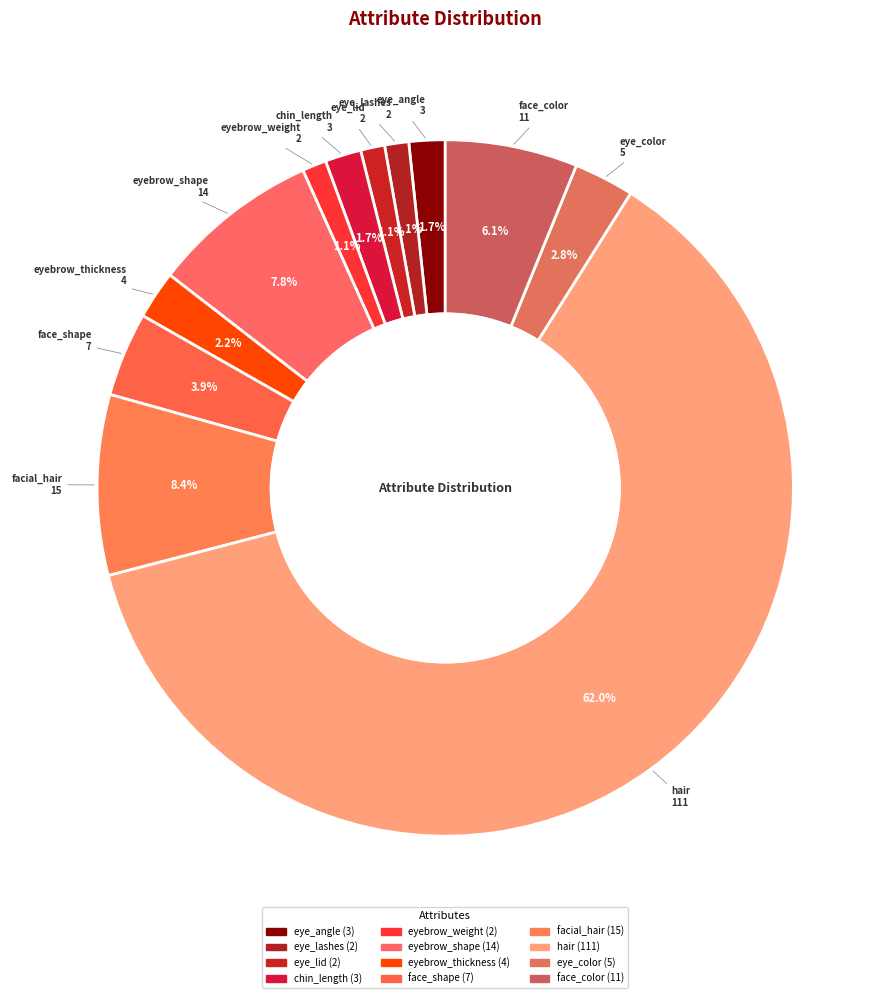

Is it true that chin_length is 2% of the pie?

True